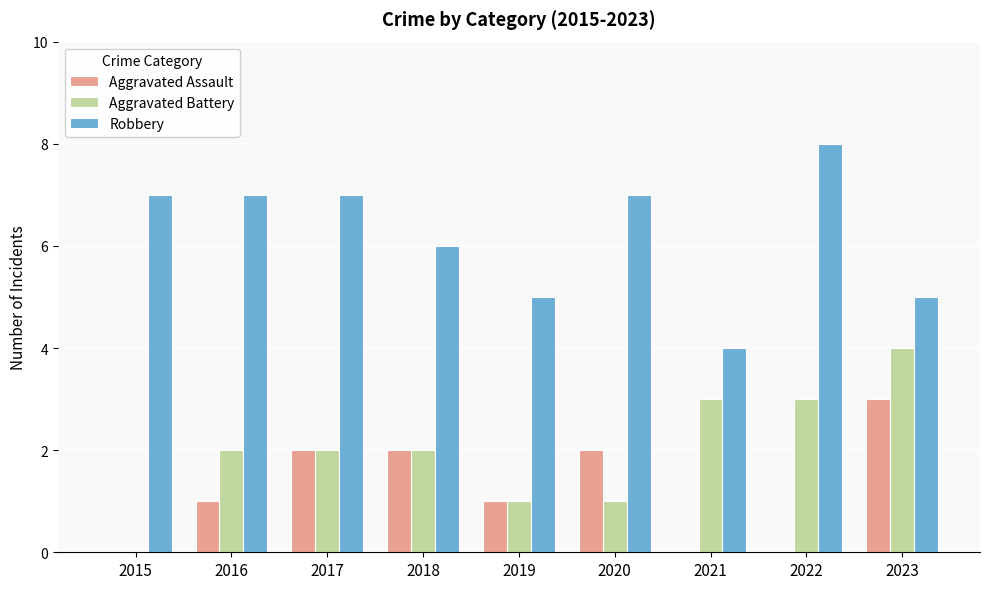

How many series are shown in this chart?

3